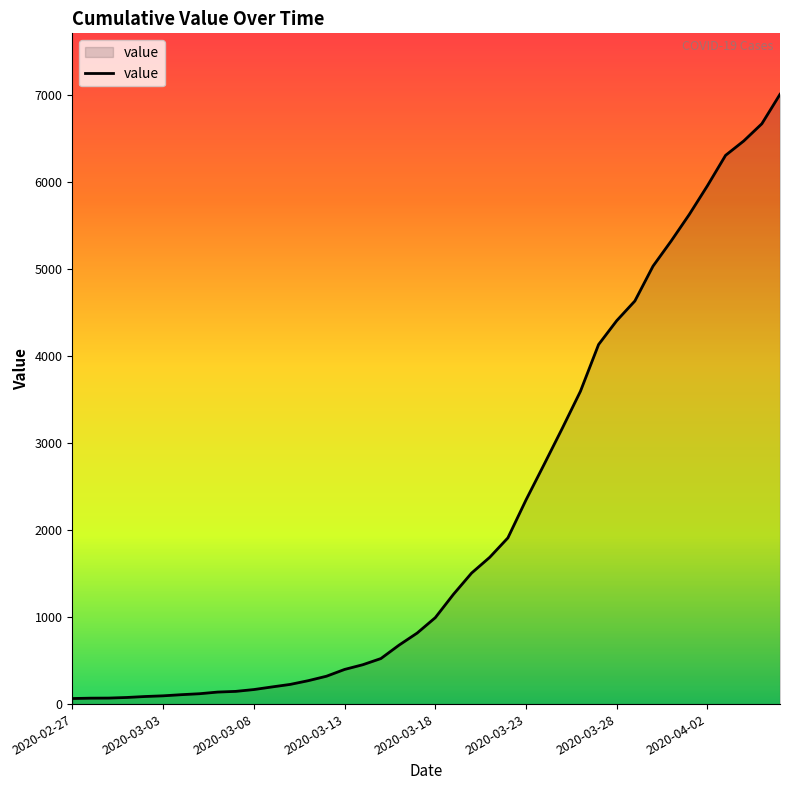

What is the difference between the maximum and minimum values?

6940